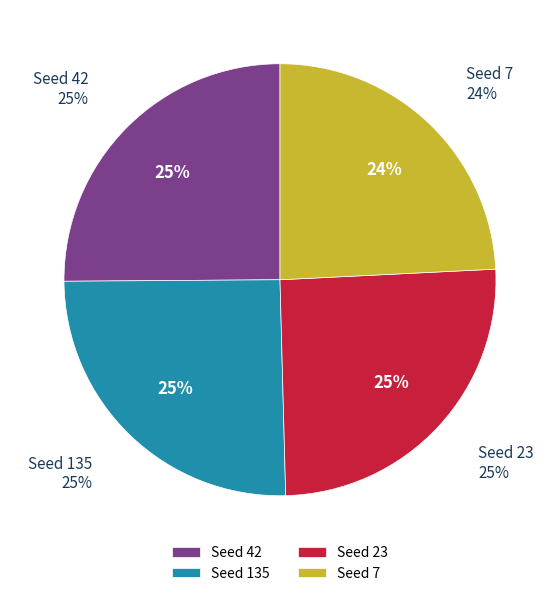

Is 23 the majority of the pie?

No